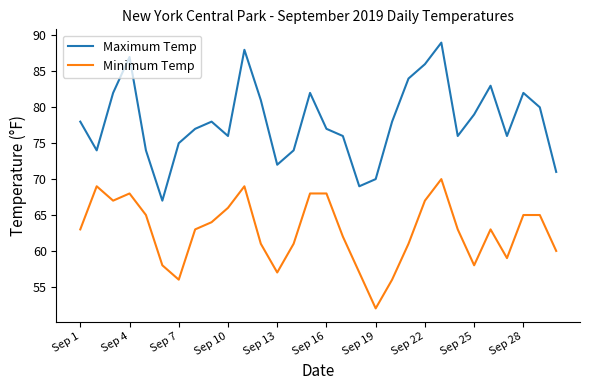

True or false: Minimum Temp has more than 0 interior local peaks.

True